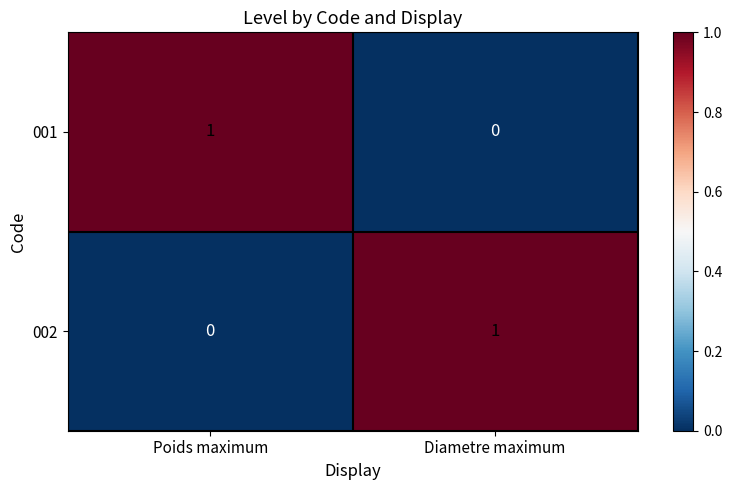

At how many categories does at least one series exceed 0?

2